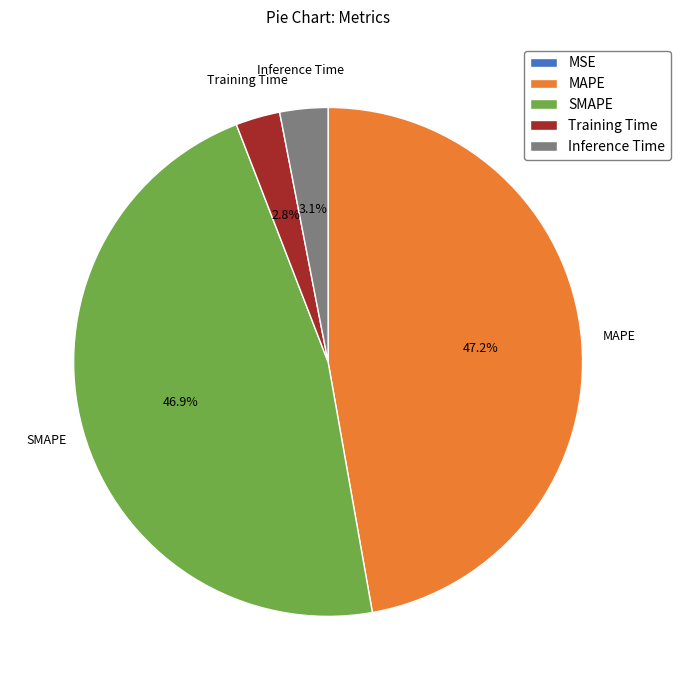

To the nearest percent, what is the average slice percentage?

20%